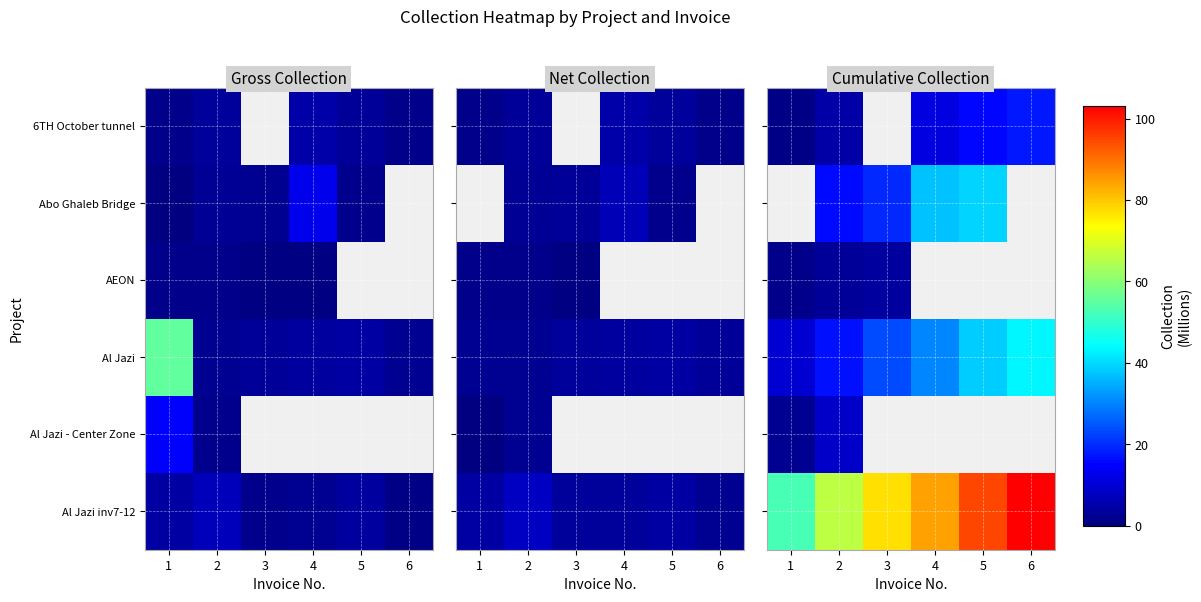

What is the maximum value shown in the chart?

103181778.7